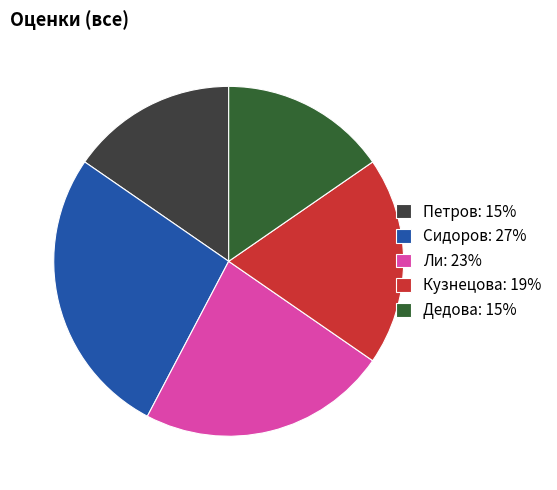

What is the ratio of the value at Ли: 23% to the value at Кузнецова: 19%?

1.2